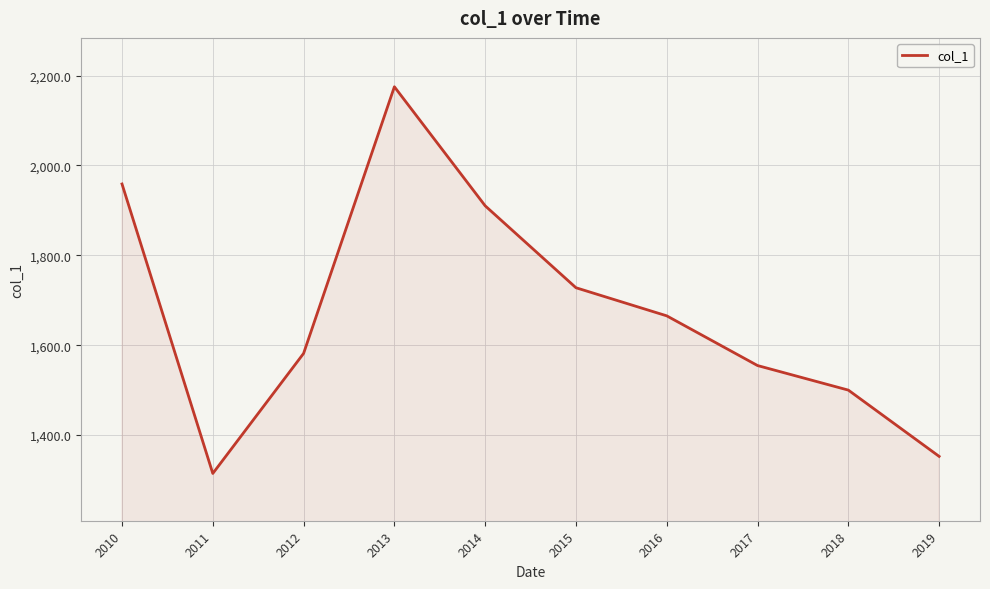

List the labels in order of value, smallest first.

2011, 2019, 2018, 2017, 2012, 2016, 2015, 2014, 2010, 2013